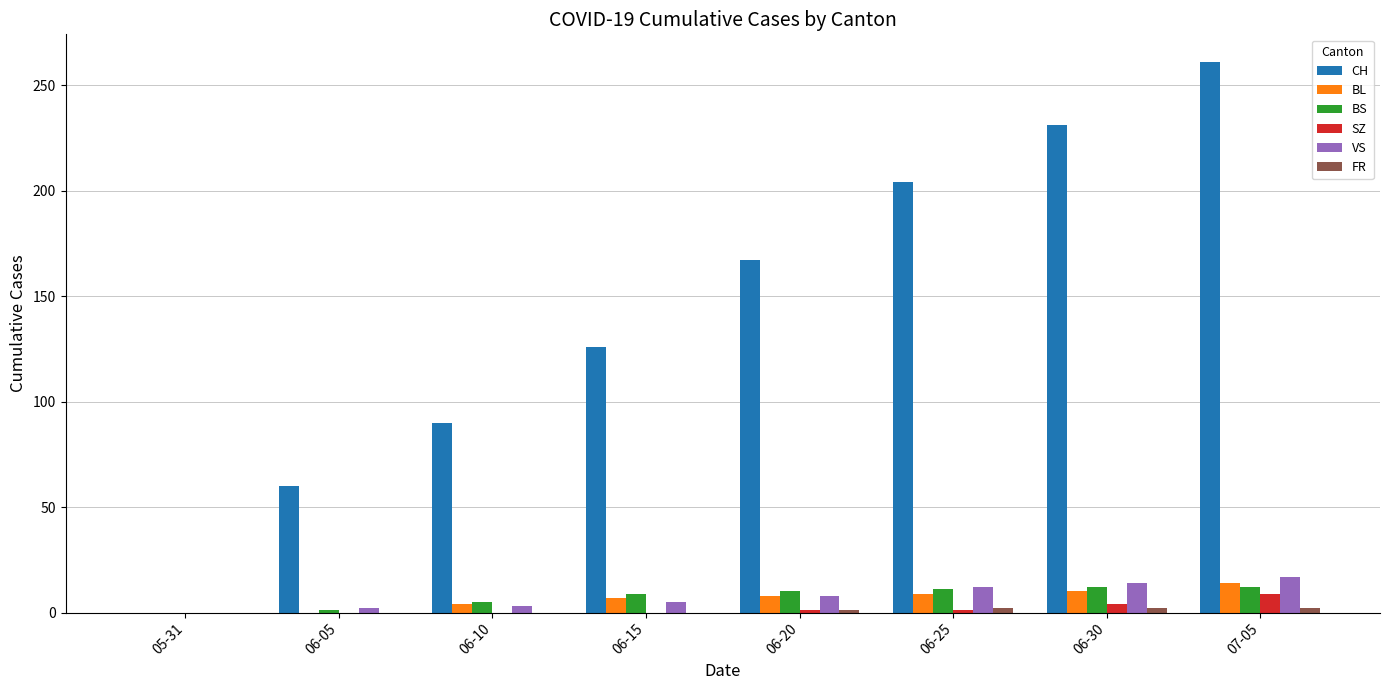

What is the highest value of the CH series?

261